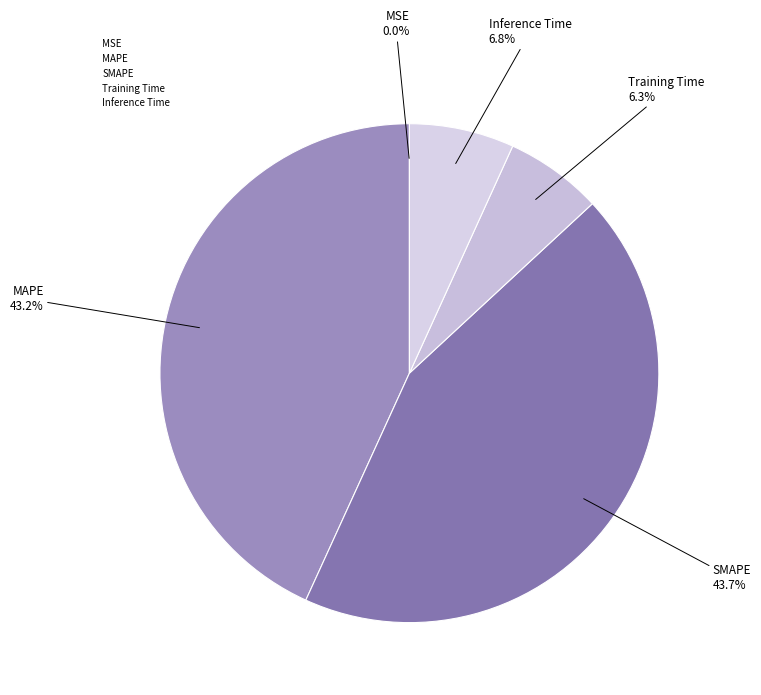

Is there a majority slice in this chart?

No